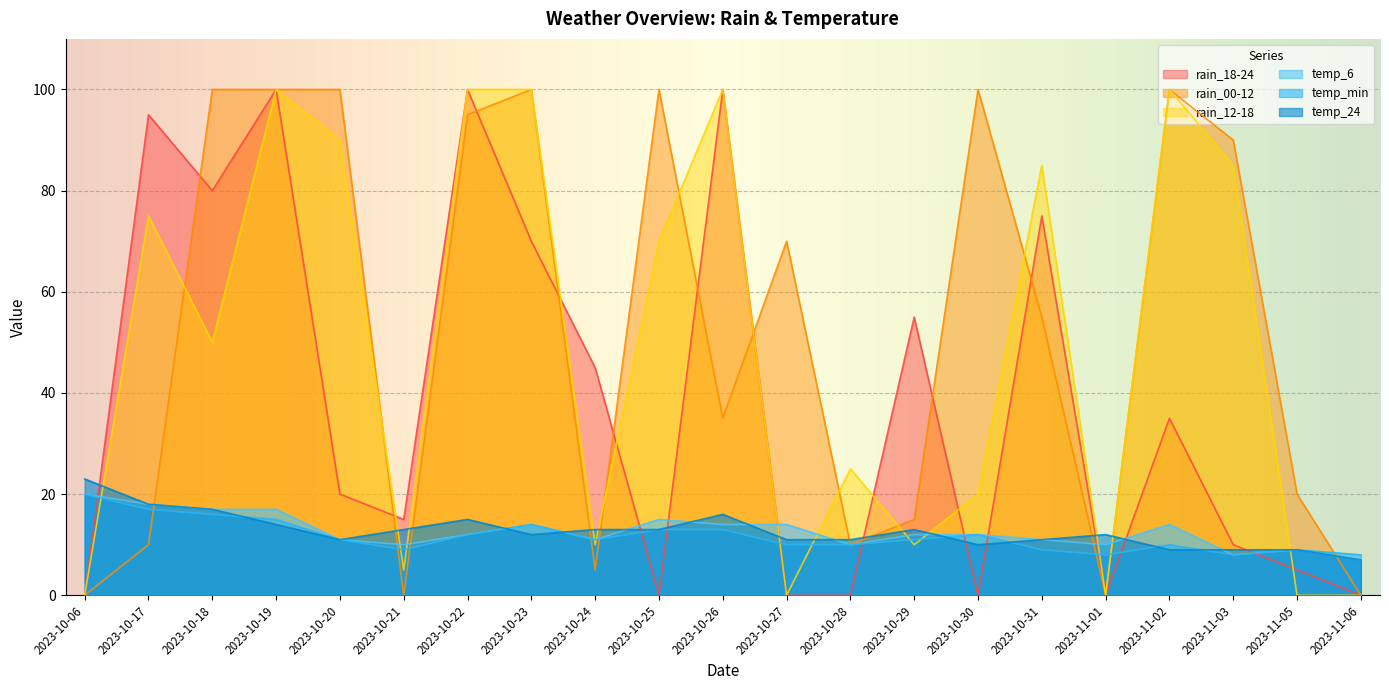

At which category is the sum across all series the highest?

2023-10-19